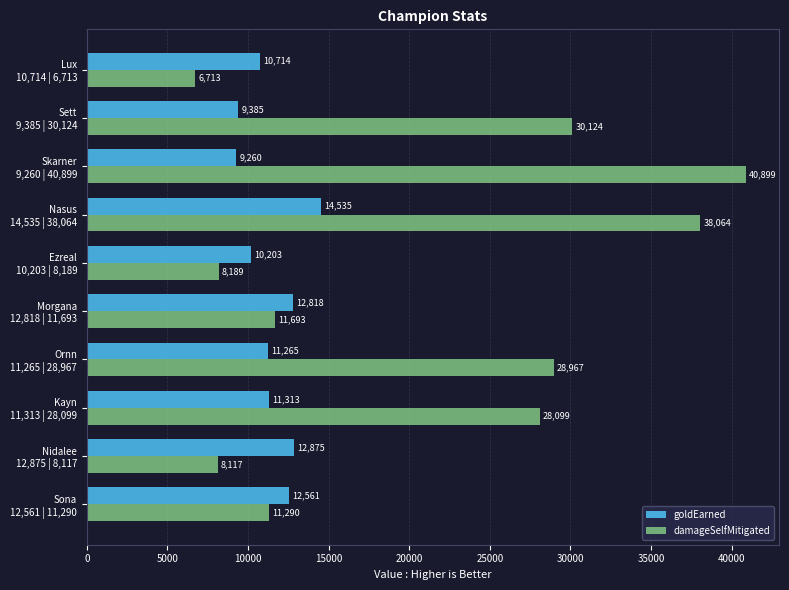

At which category is the sum across all series the highest?

Nasus
14,535 | 38,064